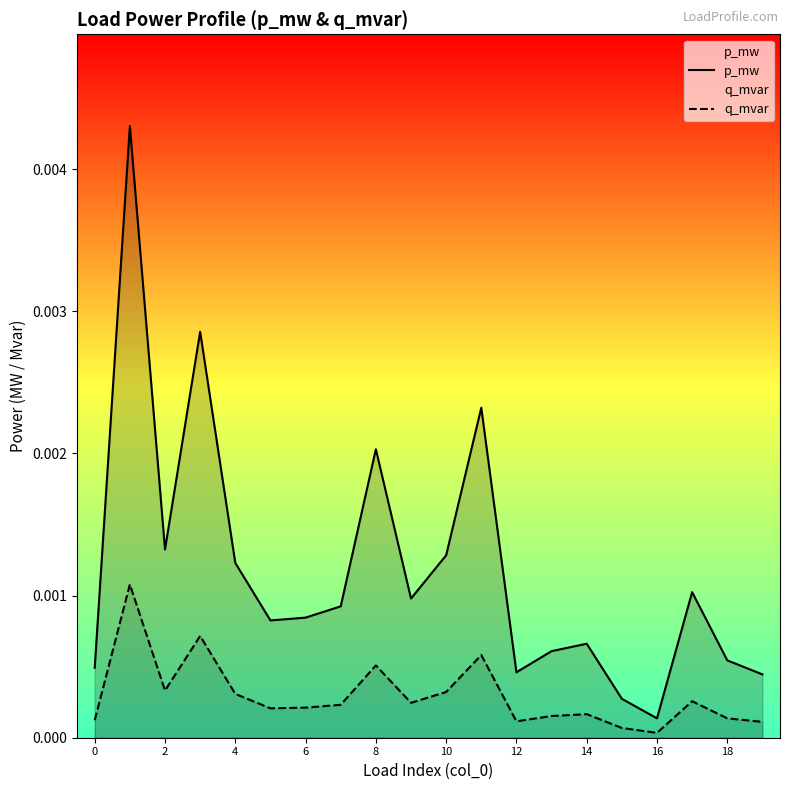

What is the label of the 17th point from the left?

16